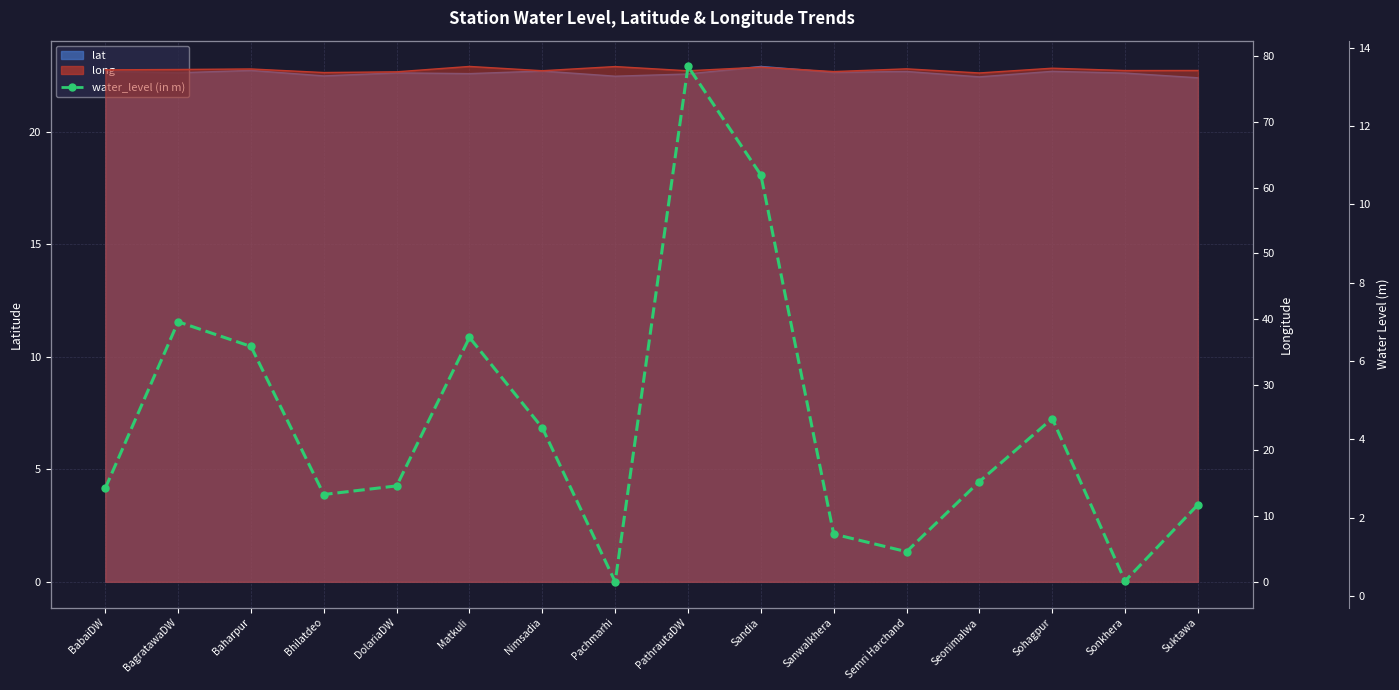

List the labels in order of value, smallest first.

Pachmarhi, Sonkhera, Semri Harchand, Sanwalkhera, Suktawa, Bhilatdeo, BabaiDW, DolariaDW, Seonimalwa, Nimsadia, Sohagpur, Baharpur, Matkuli, BagratawaDW, Sandia, PathrautaDW